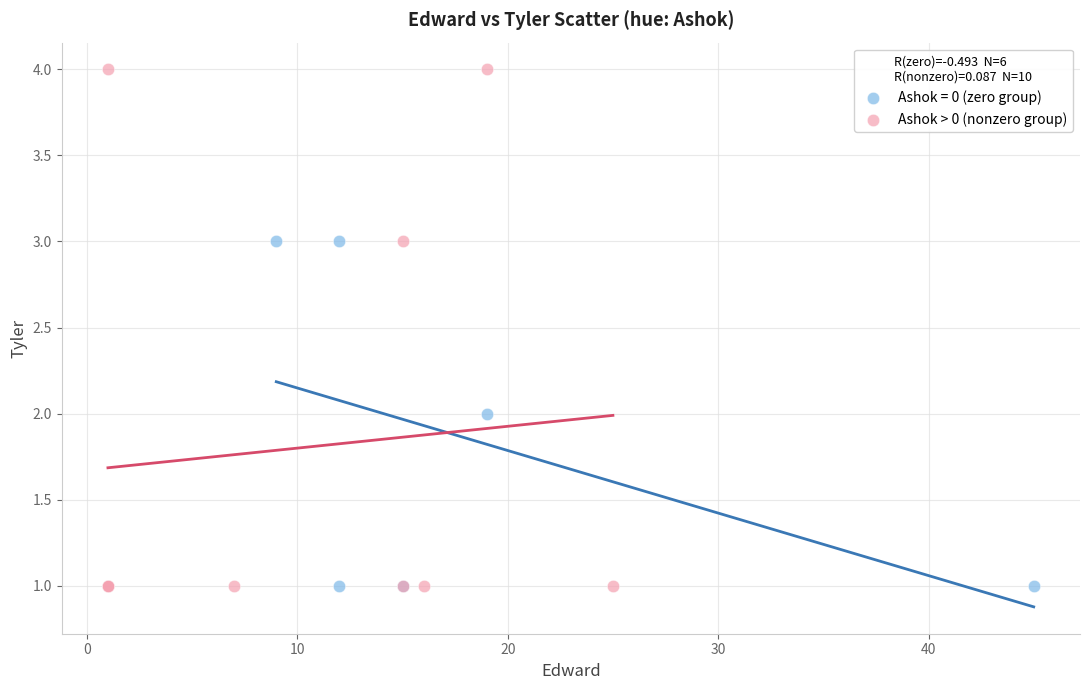

Which series has the widest spread of Y values?

Ashok > 0 (nonzero group)